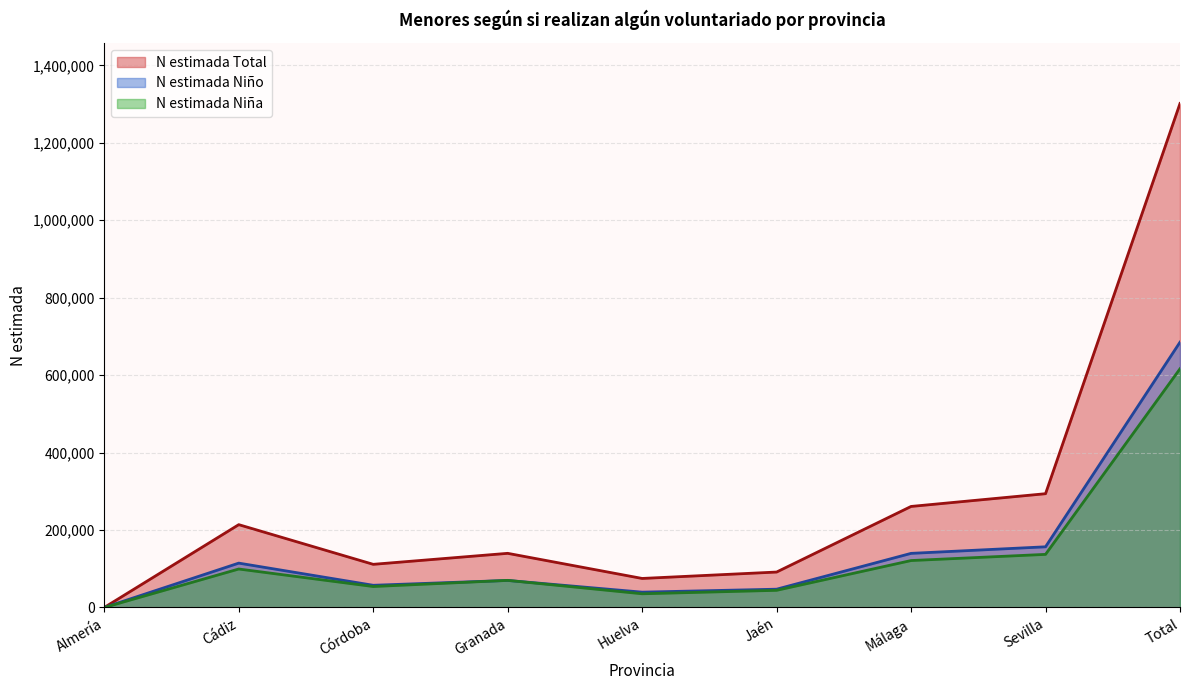

The value of N estimada Niña at Córdoba is 91718. True or false?

False